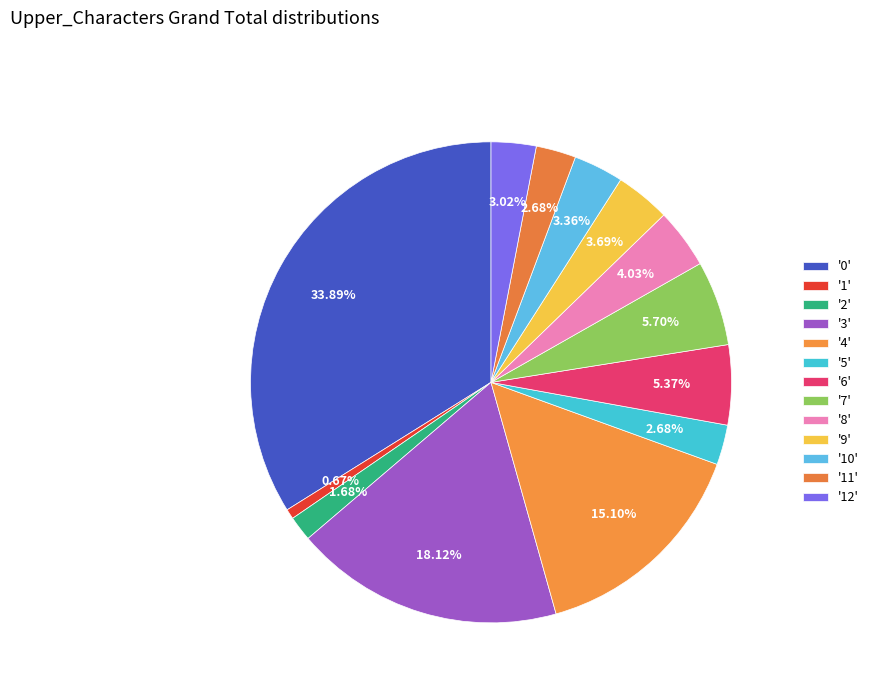

How many slices are in this pie chart?

13